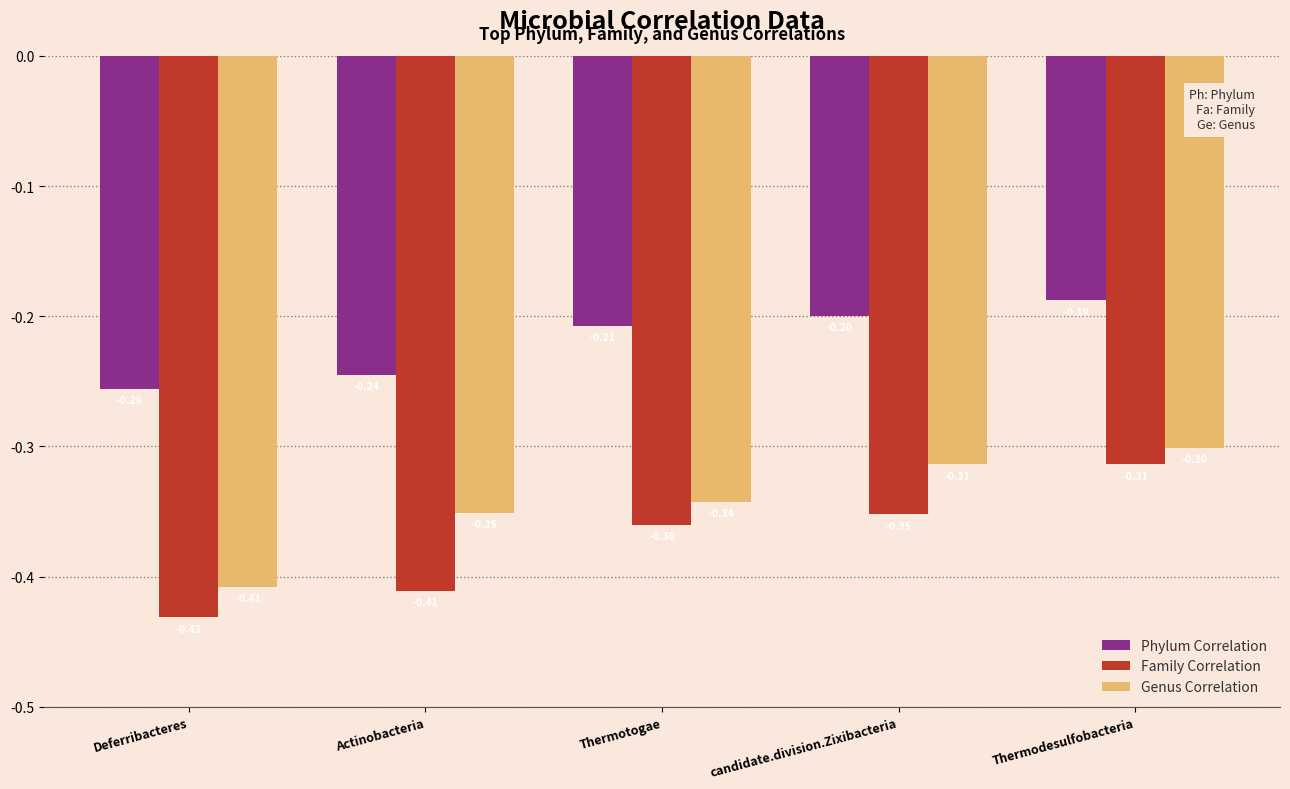

Between Deferribacteres and Thermodesulfobacteria, which series saw the biggest shift?

Family Correlation